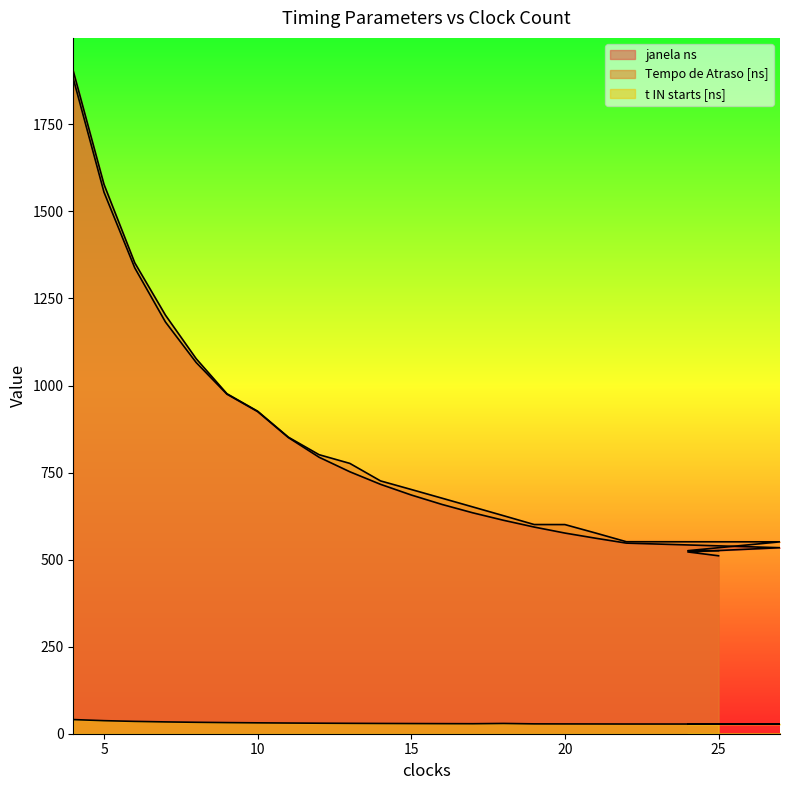

What is the spread (max minus min) of values at 9?

944.5